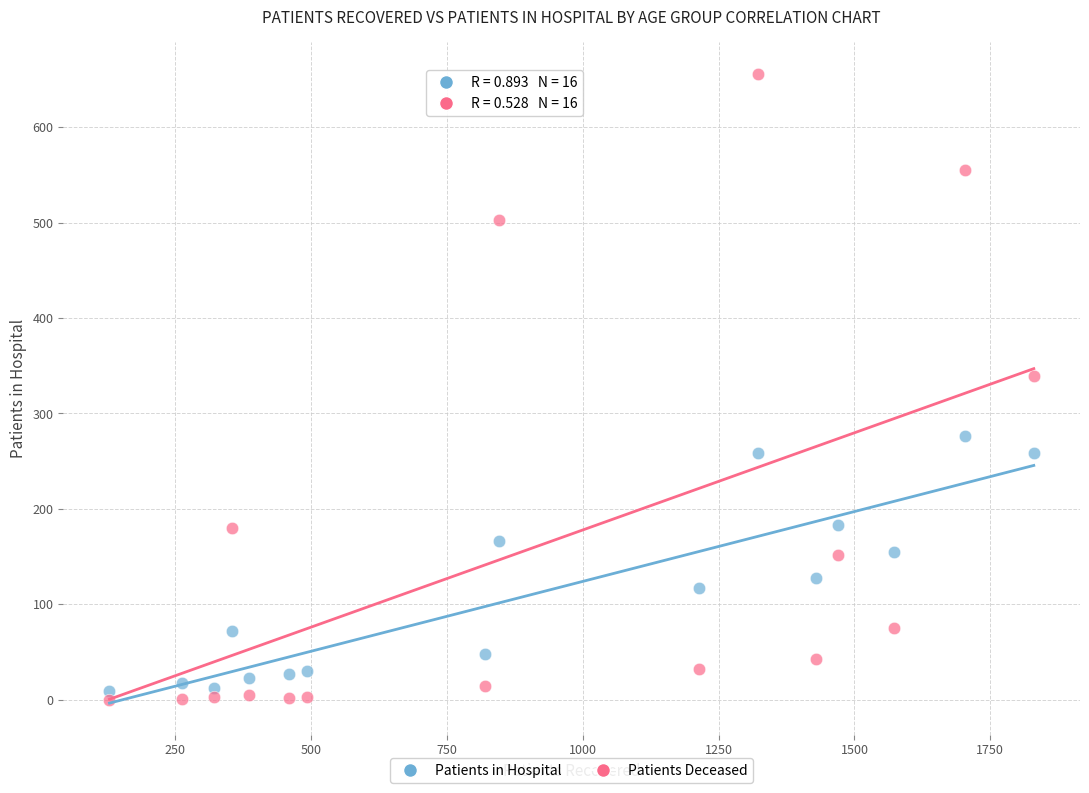

What is the X range (max minus min) for the scatter plot?

1701